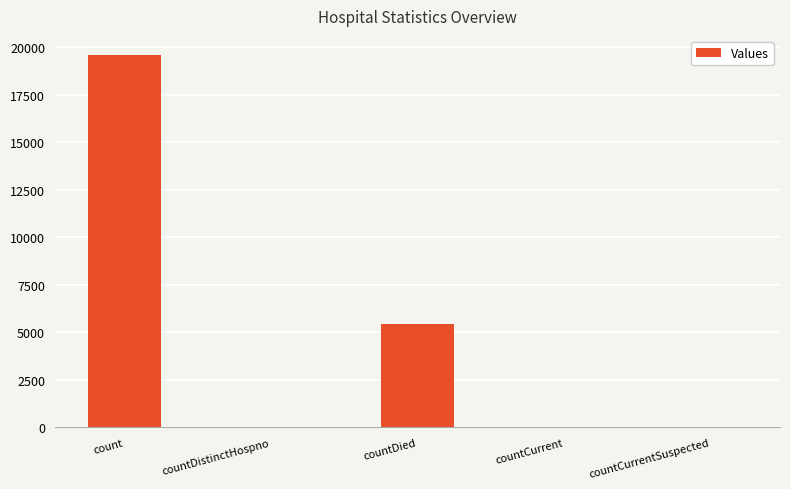

Which label corresponds to the largest value in the chart?

count